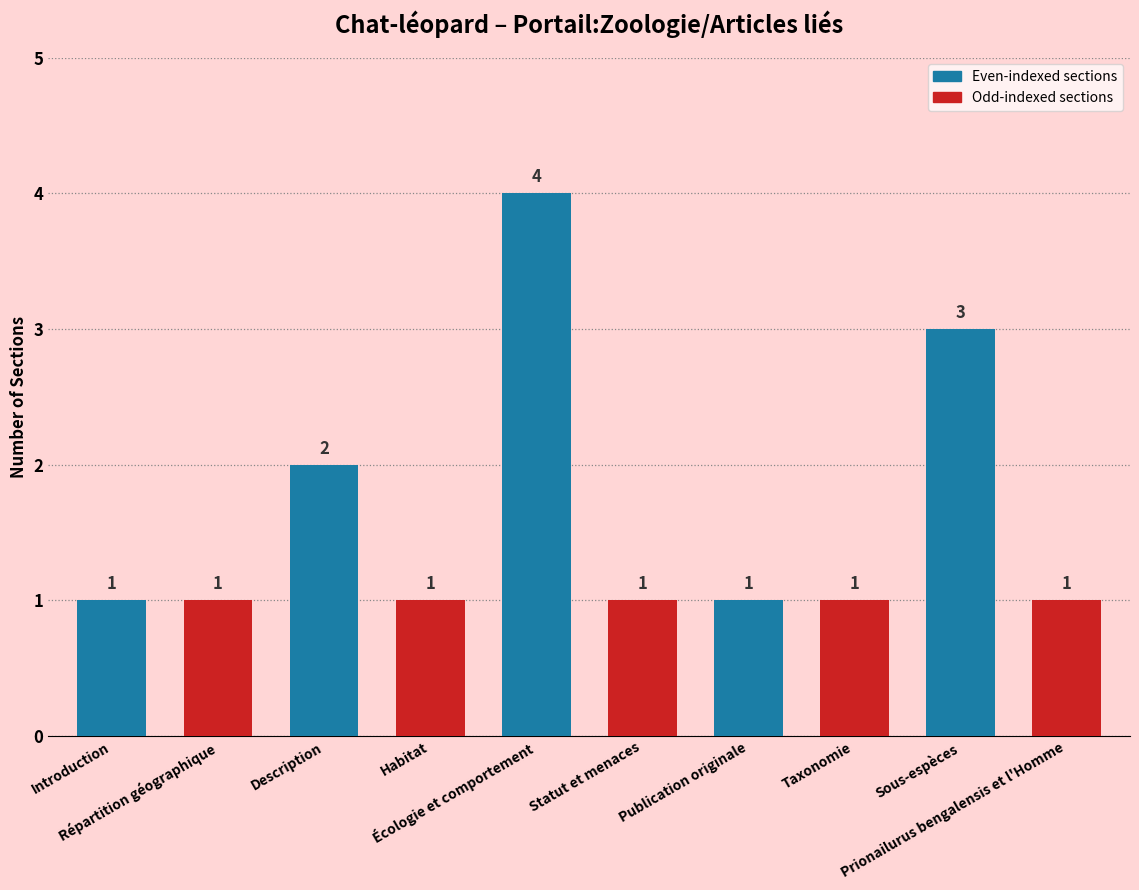

Reading left to right, extract all data points from this chart.

1	1	2	1	4	1	1	1	3	1